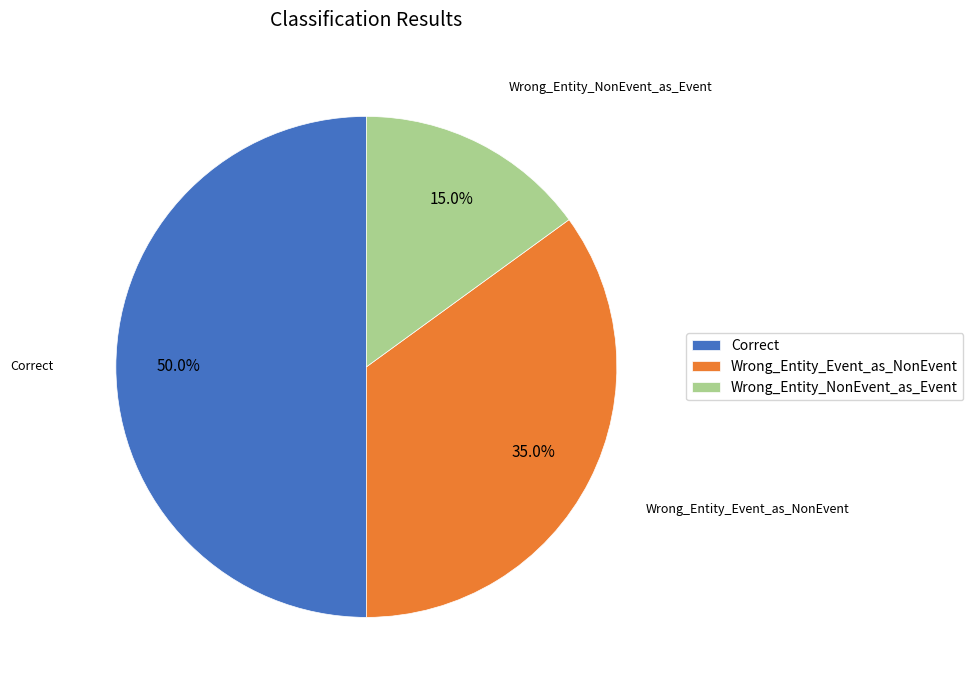

To the nearest percent, what percentage of the pie is Wrong_Entity_NonEvent_as_Event?

15%